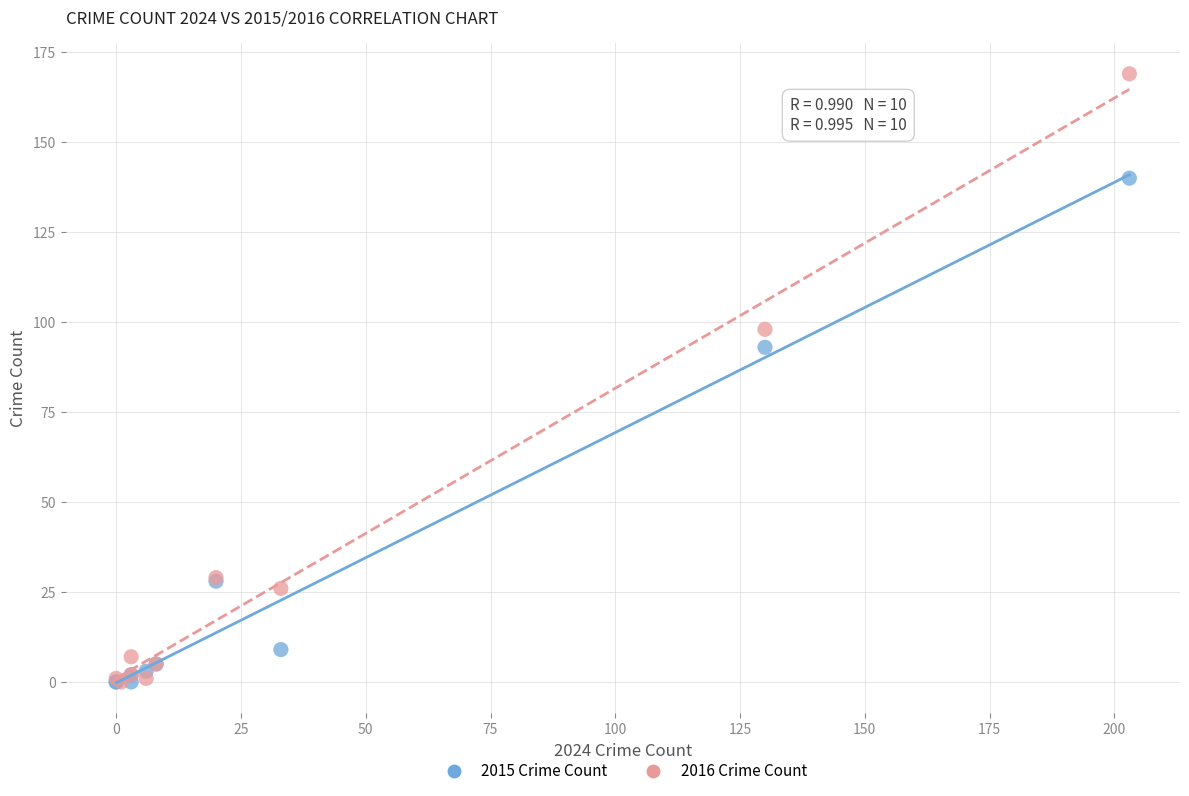

Which series has the largest Y range (max minus min)?

2016 Crime Count